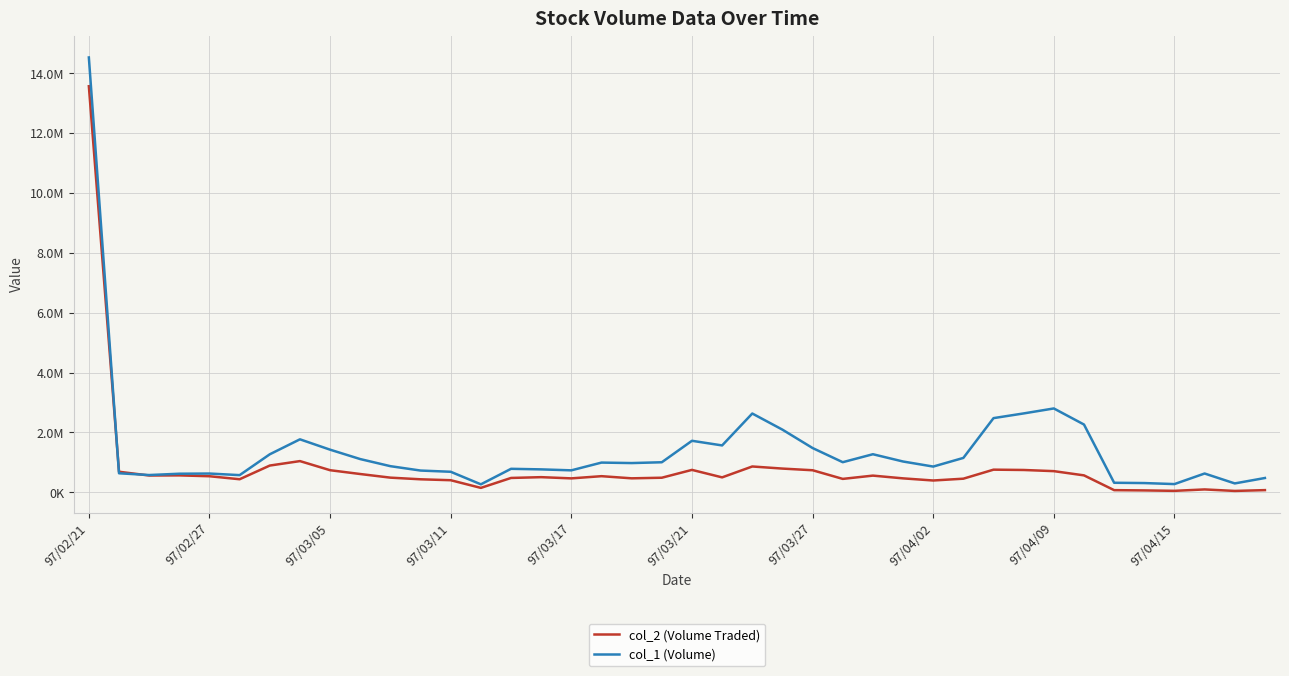

Rank the series by their average value, from lowest to highest.

col_2 (Volume Traded), col_1 (Volume)